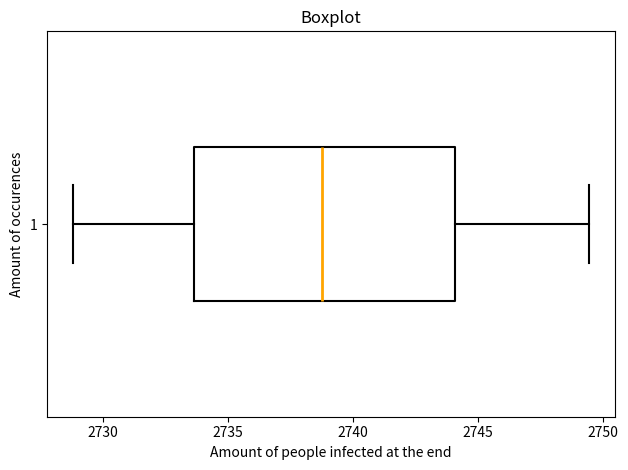

Read this box plot against the x-axis: the position of the median line, the range covered by the box, and the ends of both whiskers. The values are not printed on the chart, so give them approximately, as read against the axis.

median 2739.0, box 2733.5 to 2744.0, whiskers 2729.0 to 2749.5